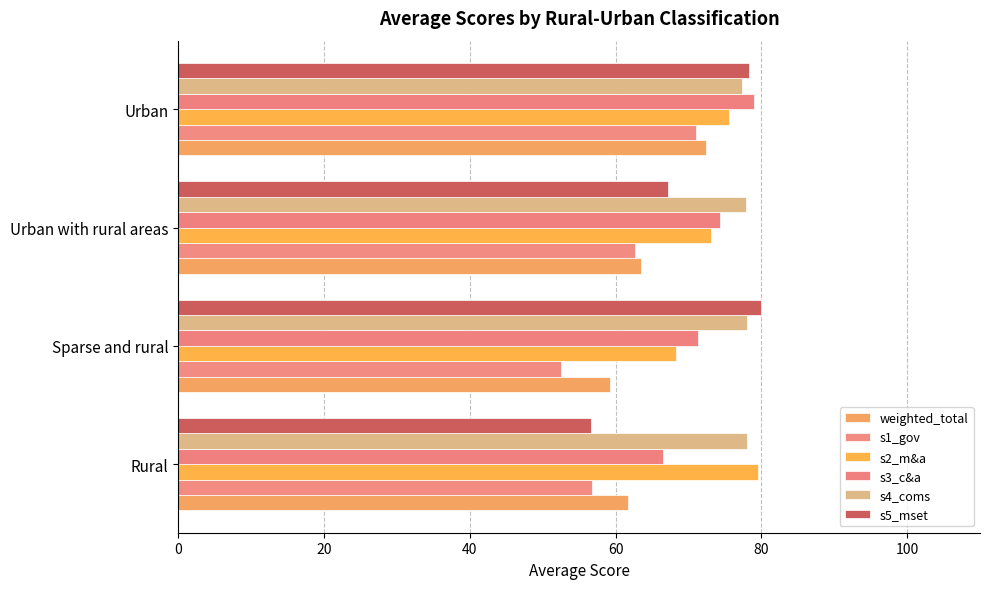

How many distinct data groups are displayed?

6